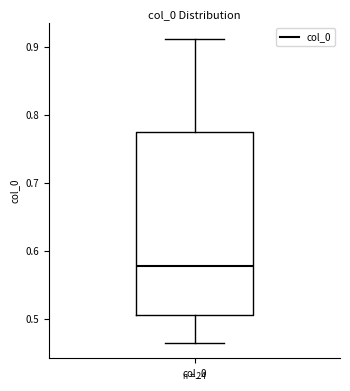

Where is the lower edge of the box for col_0 on the y-axis? The values are not printed on the chart, so give them approximately, as read against the axis.

0.51